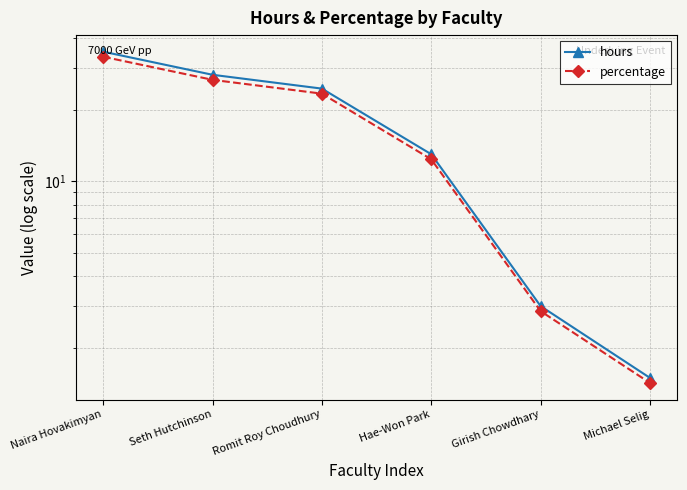

What is the maximum value shown in the chart?

35.0